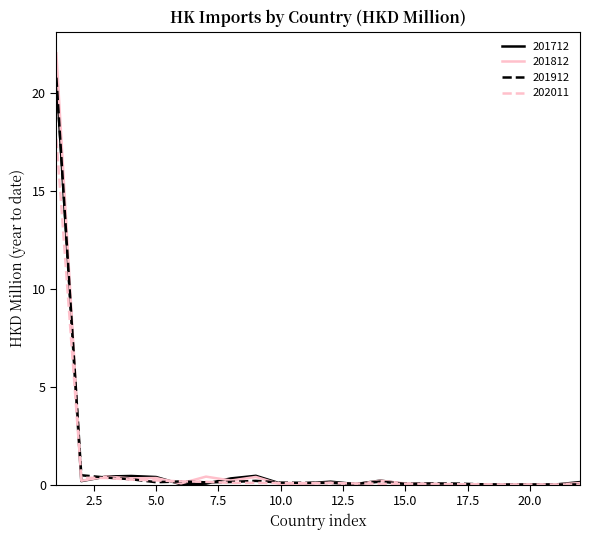

What are all the series names shown in the legend?

201712, 201812, 201912, 202011